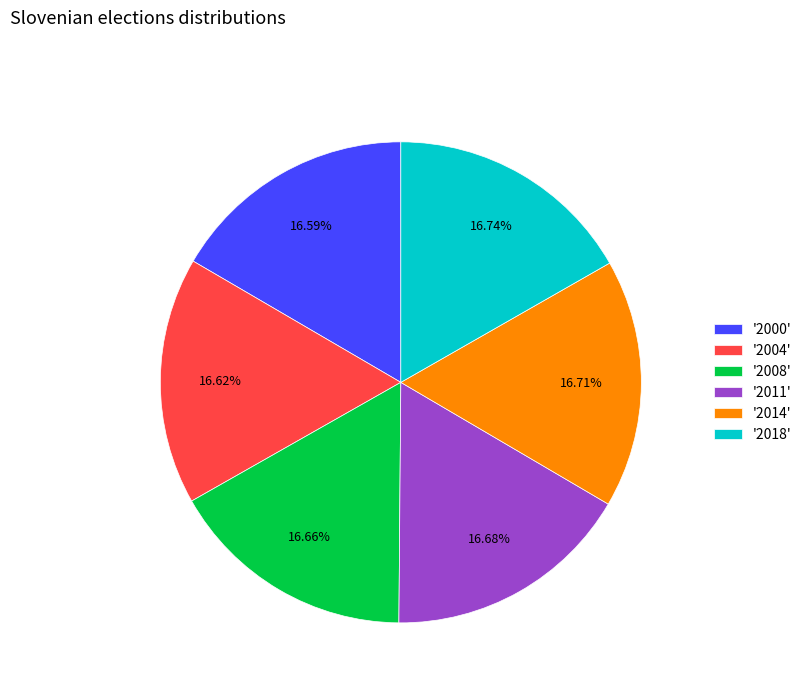

Is there a majority slice in this chart?

No